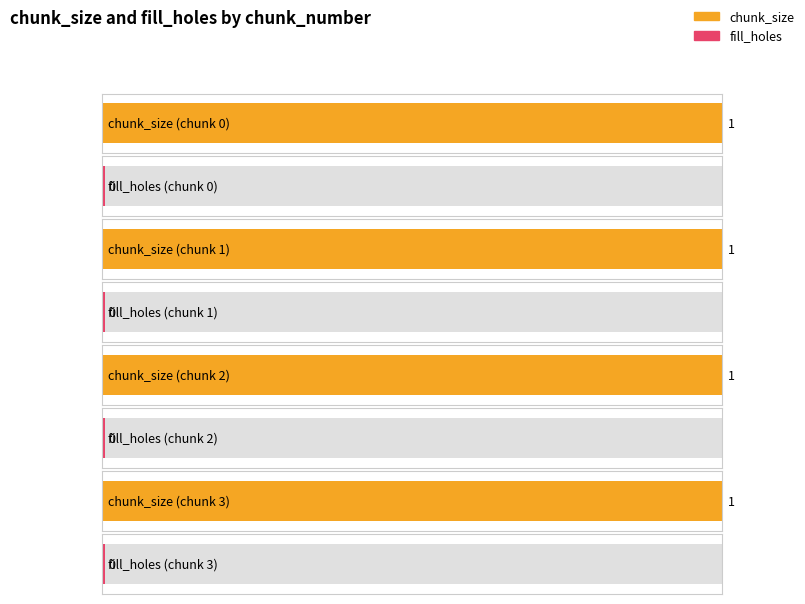

The chunk_size series shows 1 at chunk_number 1. True or false?

True